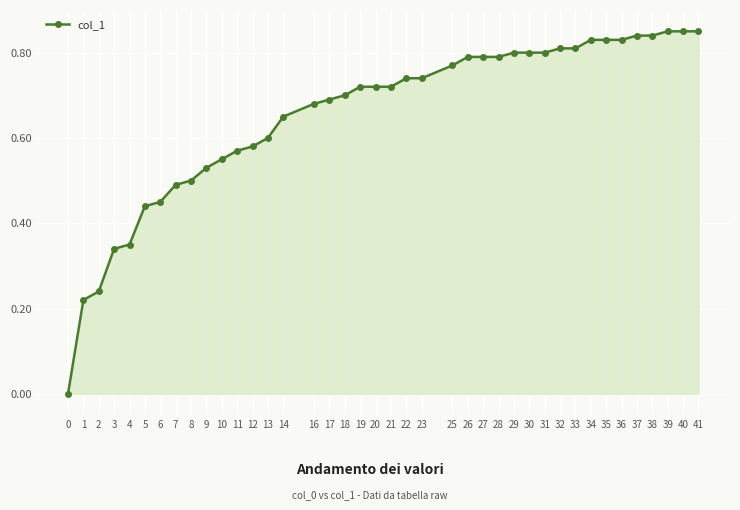

Is it true that the value at 34 is 0.8?

True